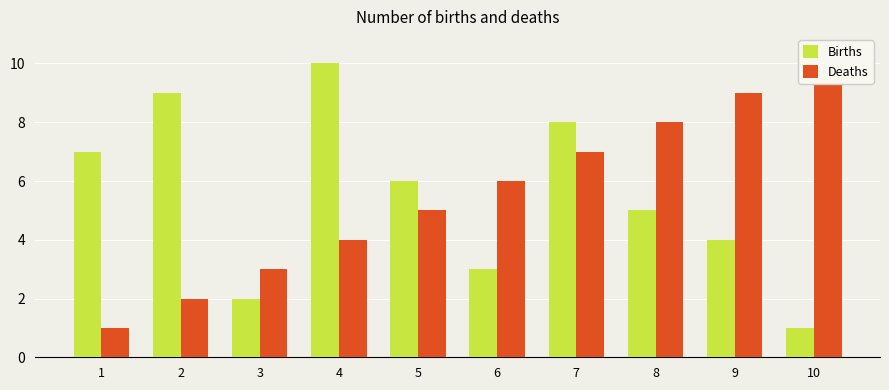

What is the difference between the maximum and minimum values in the Deaths series?

9